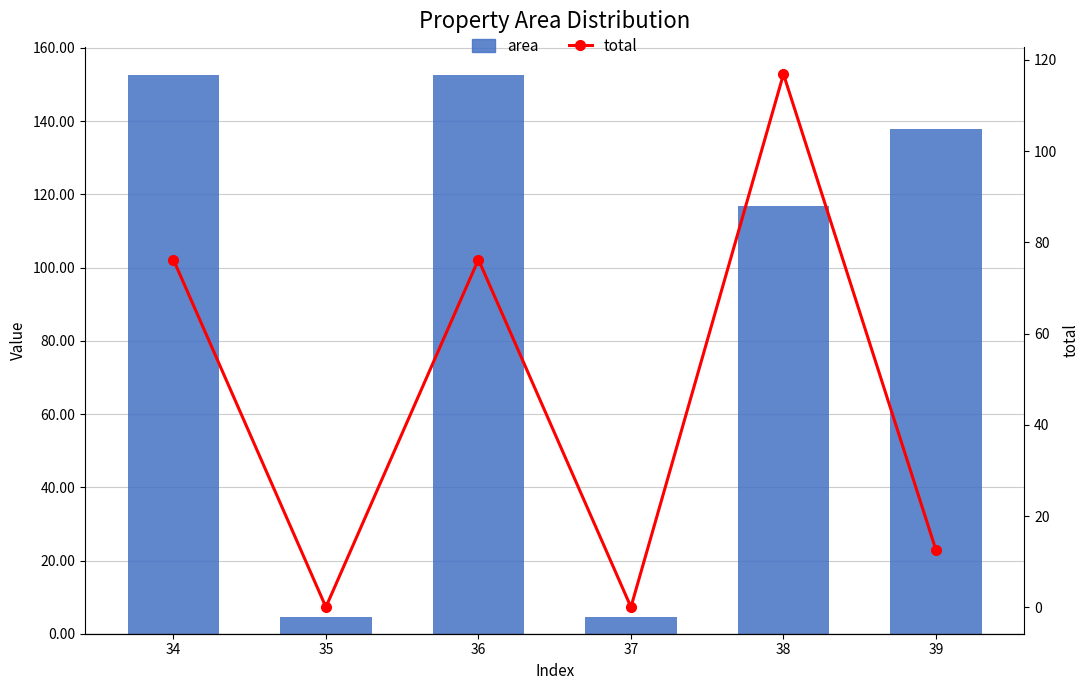

What is the value of the area bar at the 3rd from the left?

152.5